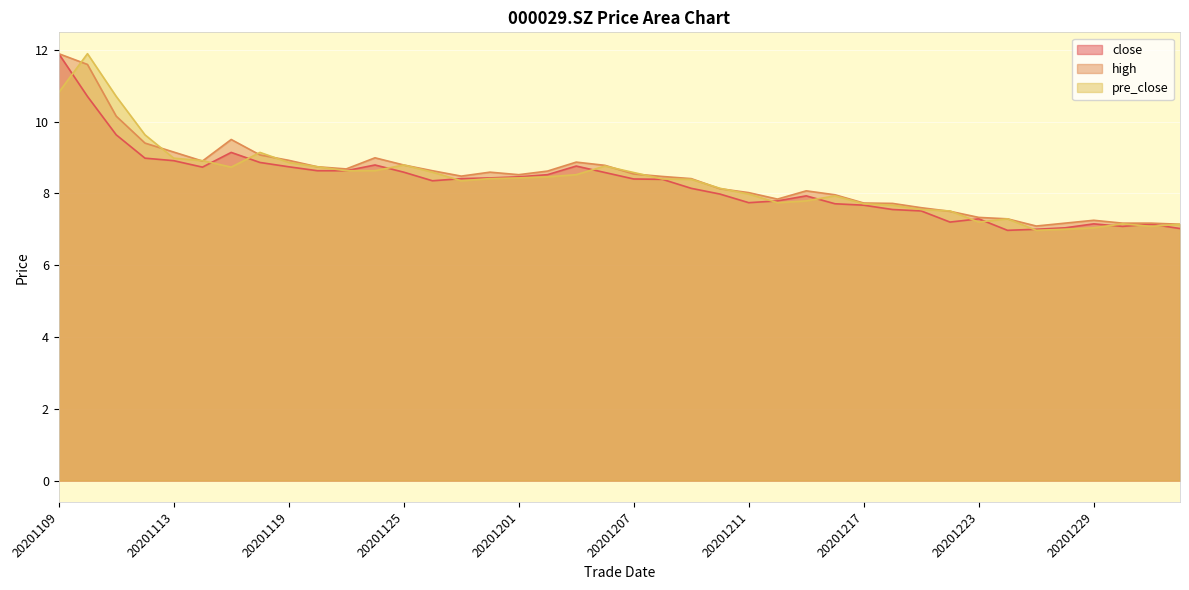

What is the difference between the maximum and minimum values in the pre_close series?

4.9